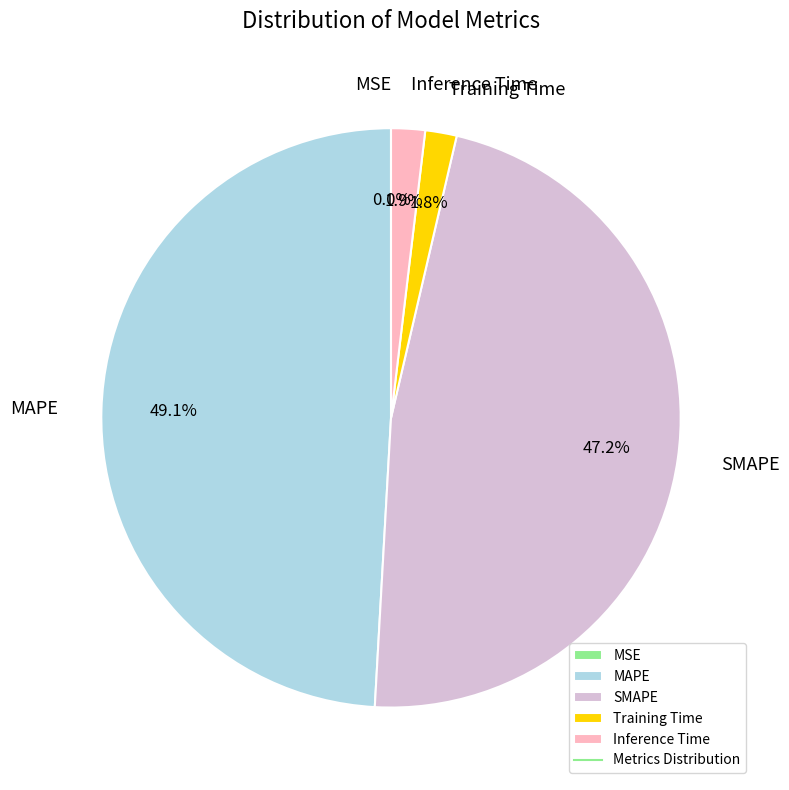

What is the largest slice in the pie chart?

MAPE